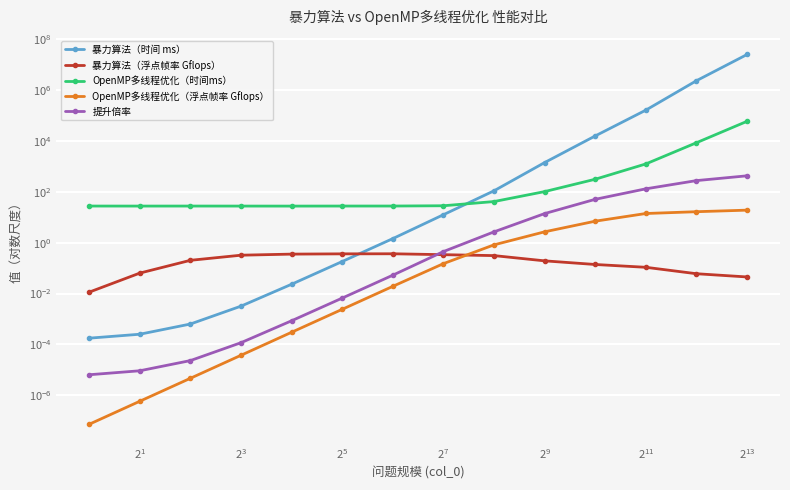

Which category has the highest value in the OpenMP多线程优化（浮点帧率 Gflops） series?

13